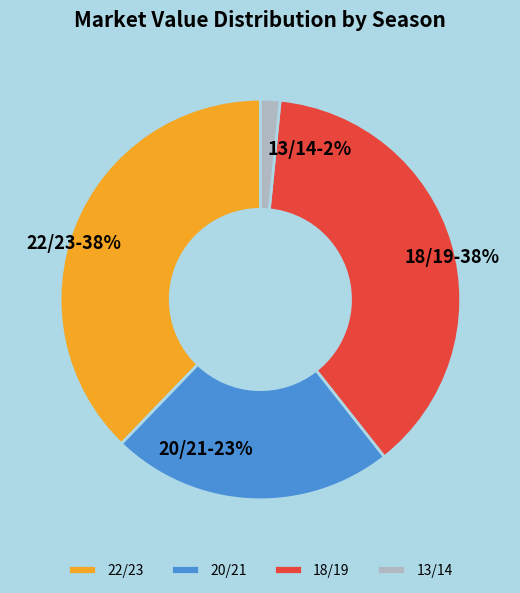

Do 13/14 and 18/19 together represent more than half of the pie?

No